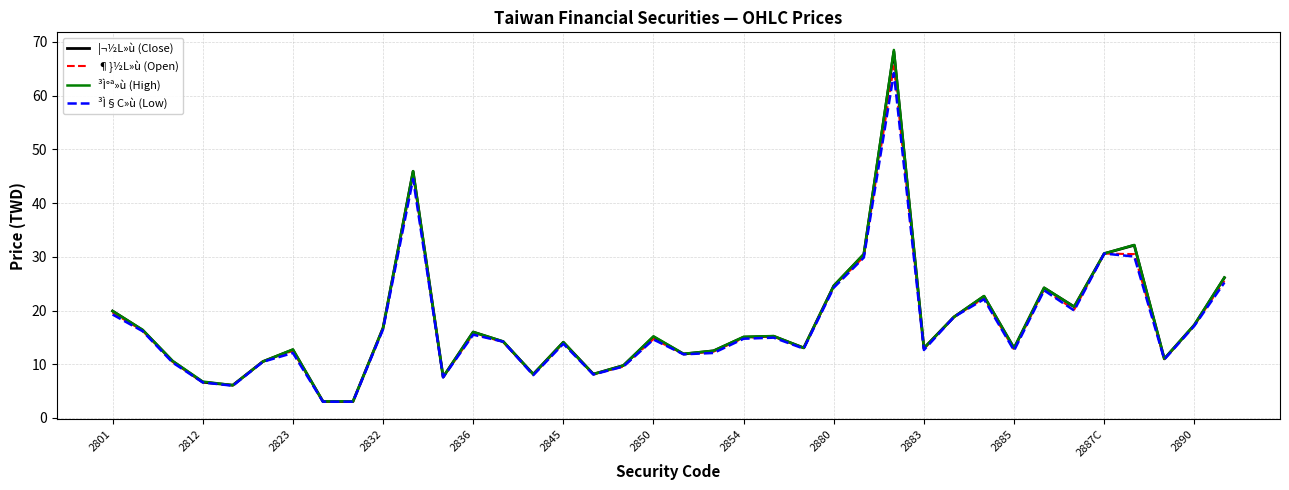

What is the greatest value displayed?

68.5